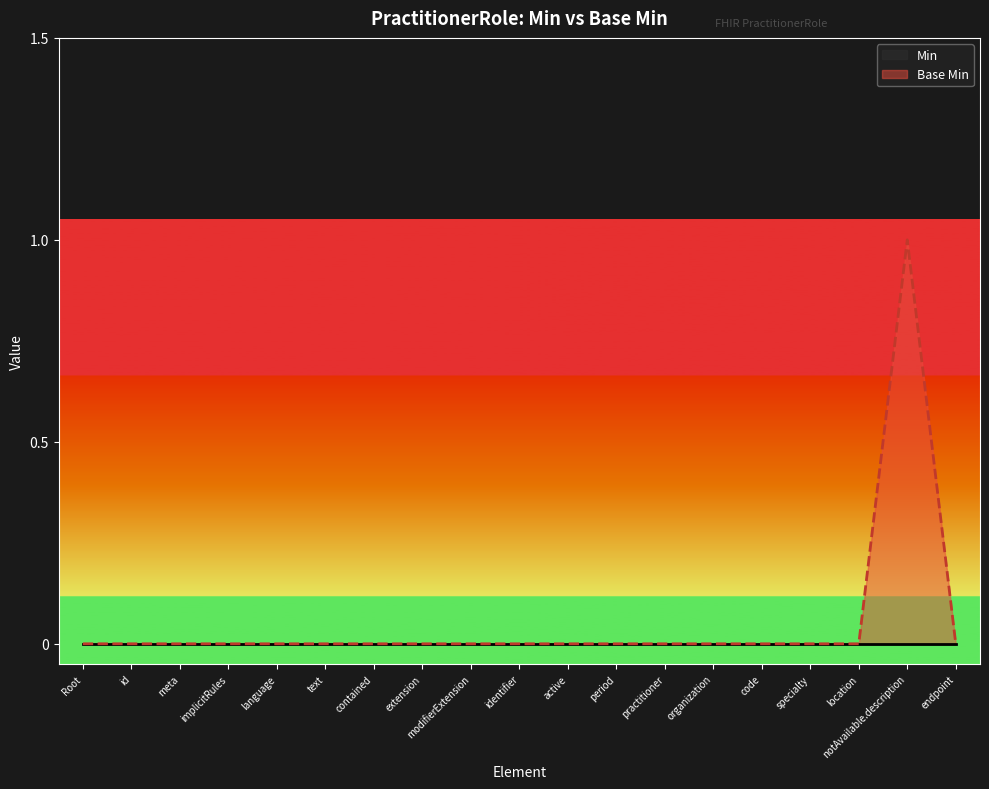

What position from the left is Root?

1